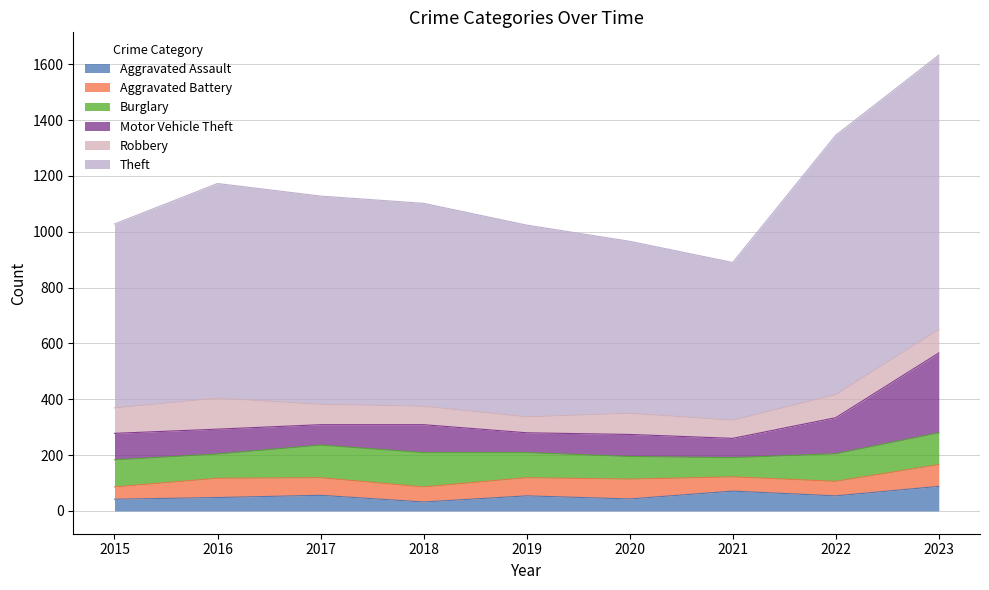

Does the chart display data point markers on the line(s)?

No